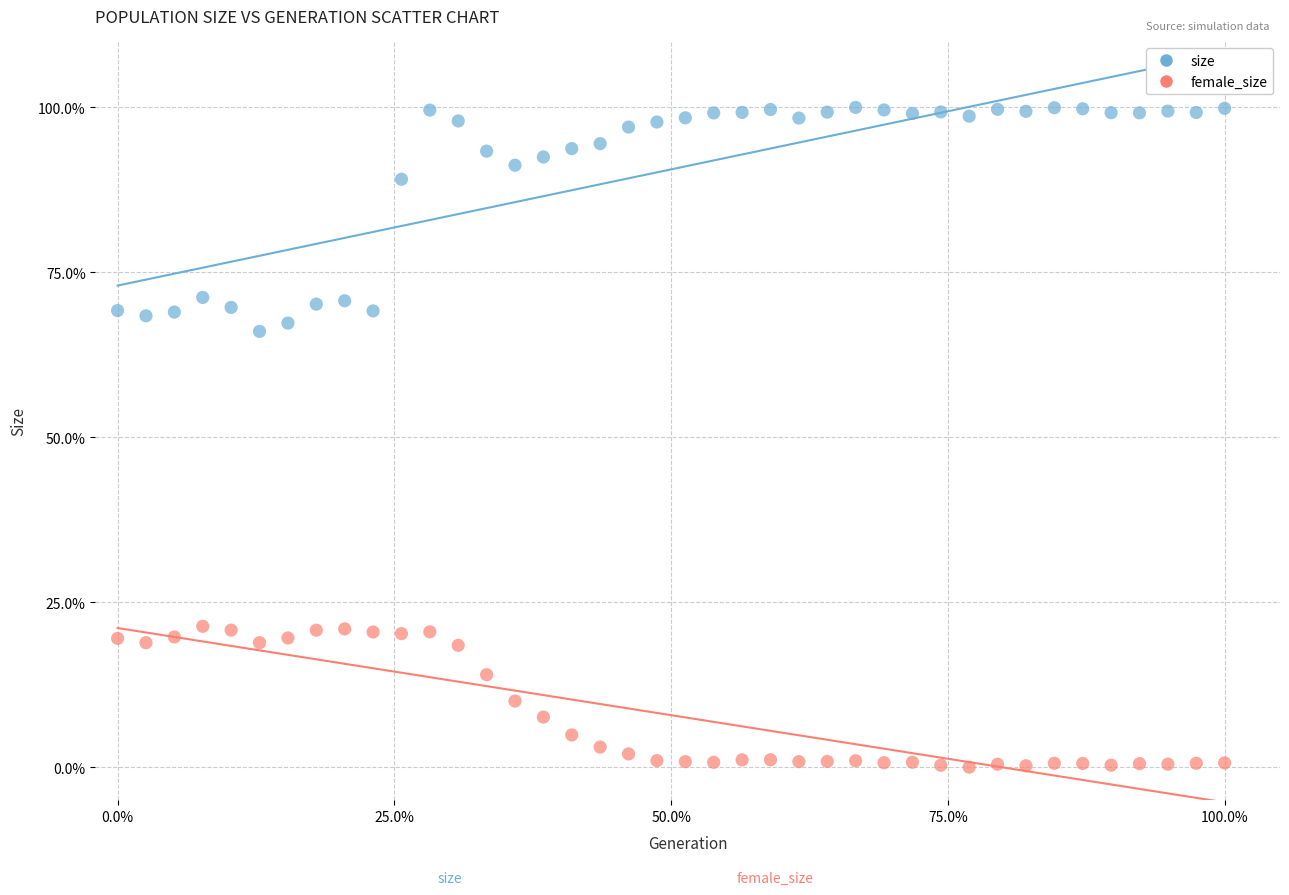

Which series has the widest spread of Y values?

size